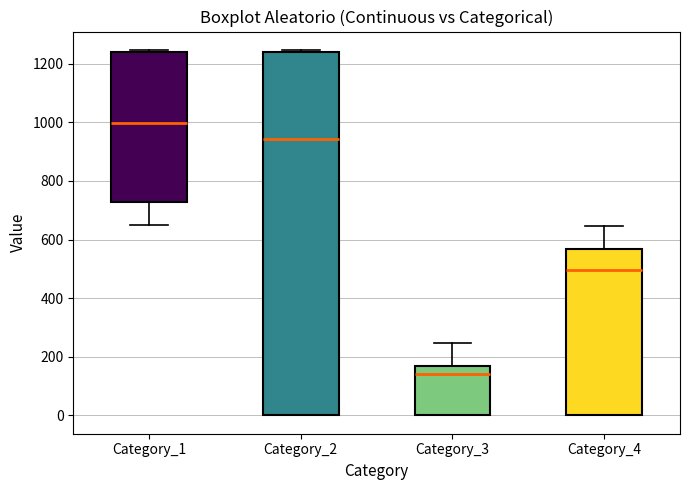

Which box's median line is the lowest?

Category_3